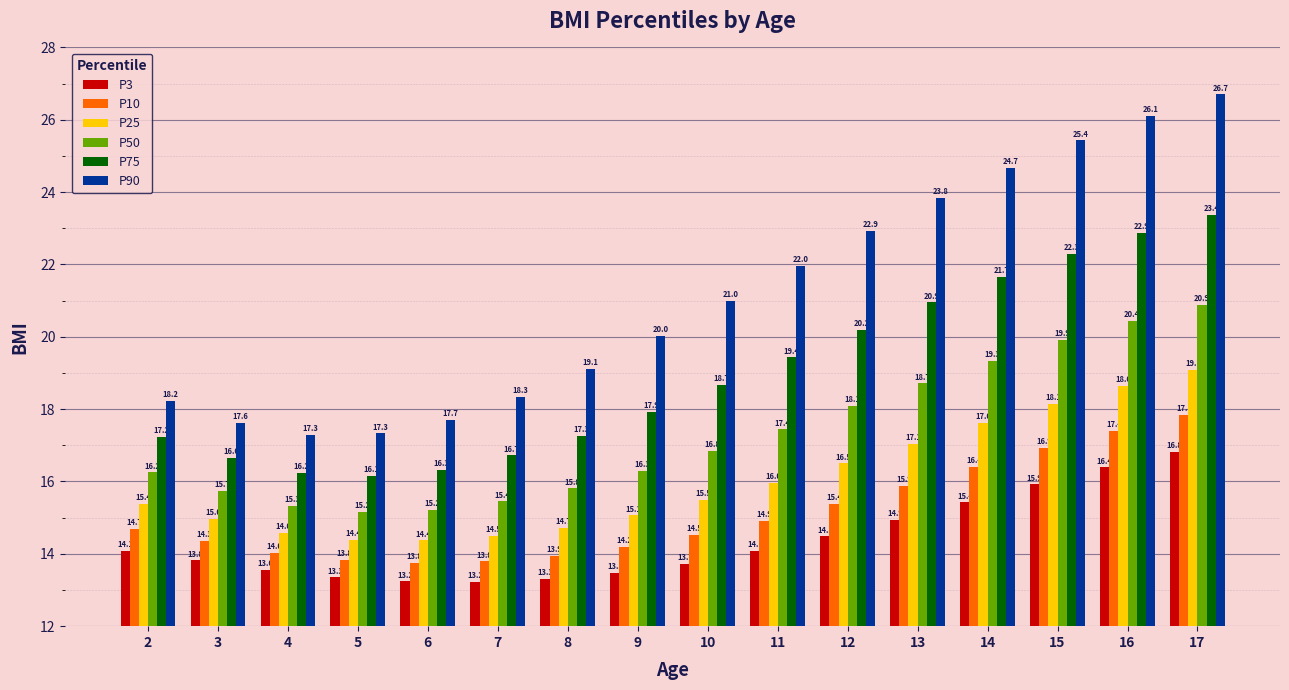

At which label does P90 first exceed 20?

9